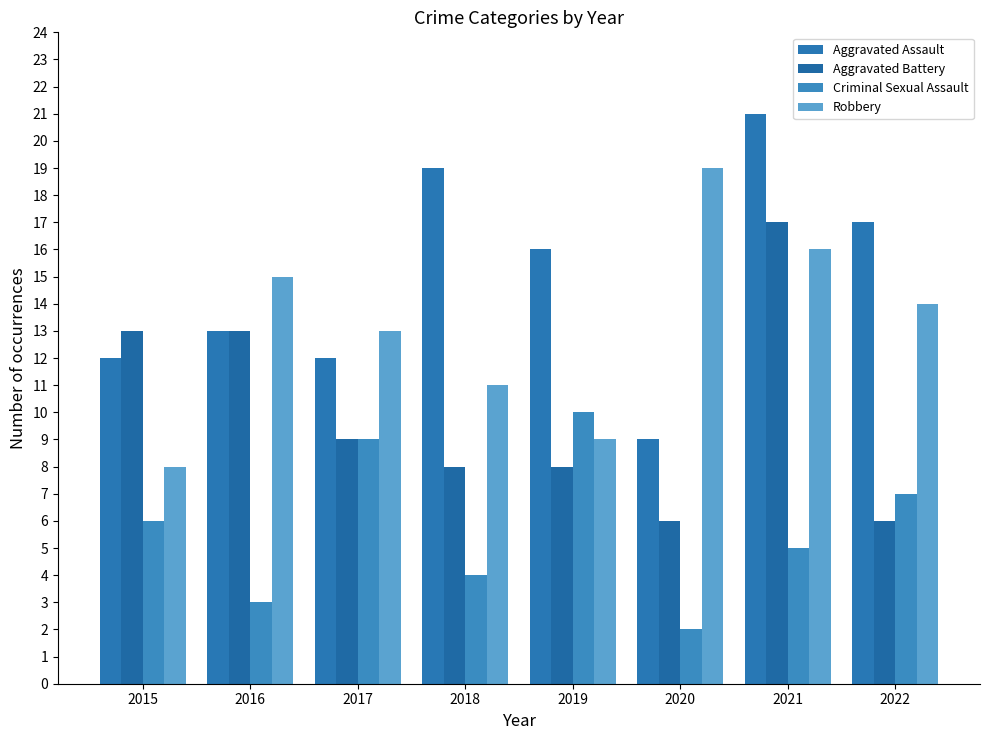

The Aggravated Battery series shows 2 at 2020. True or false?

False